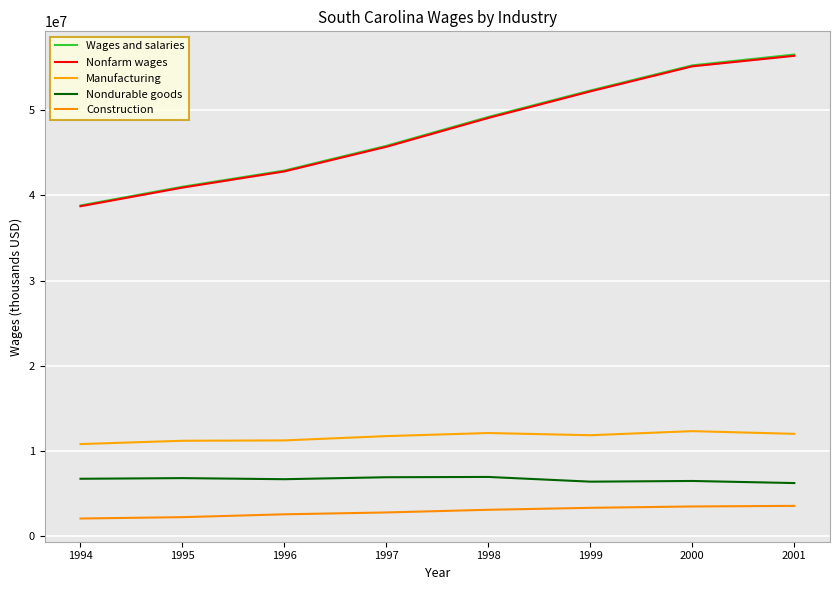

True or false: Construction and Manufacturing cross at least once.

False